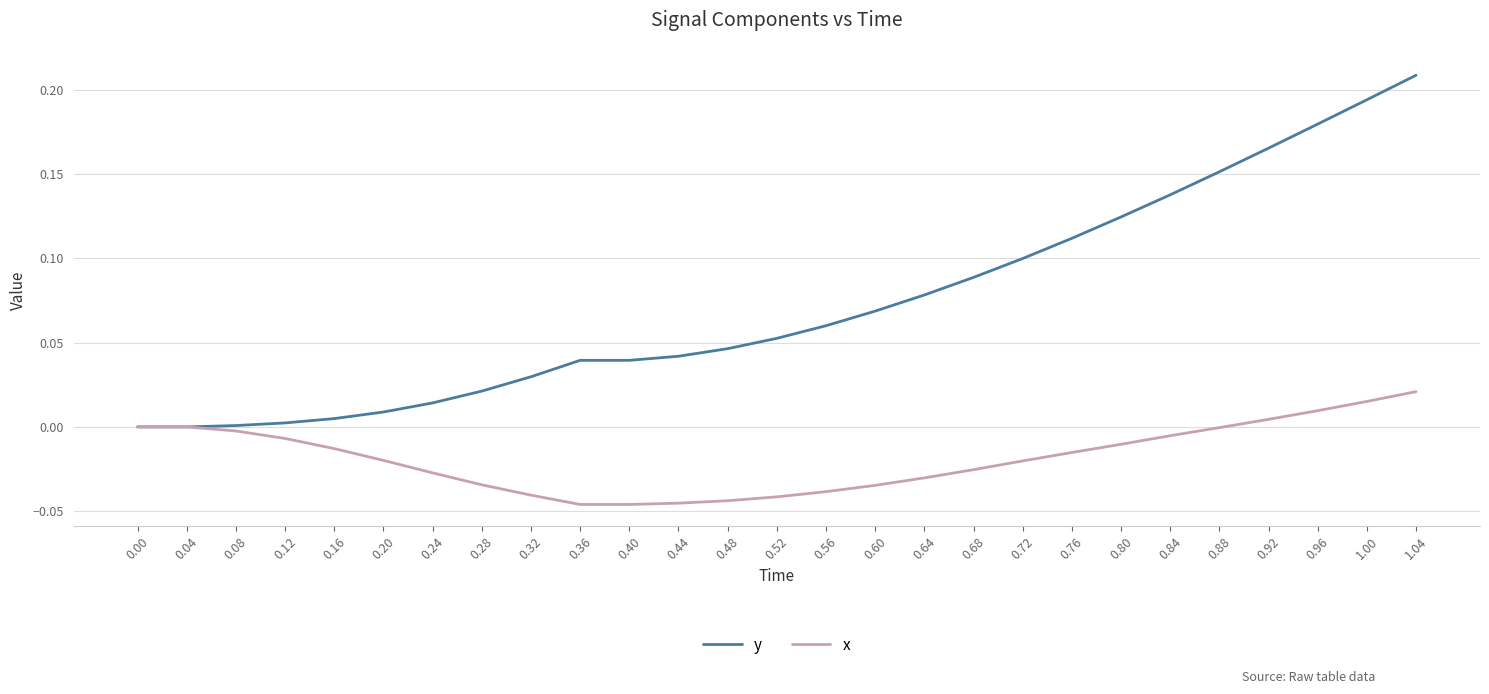

List the series in order of their overall mean, highest first.

y, x